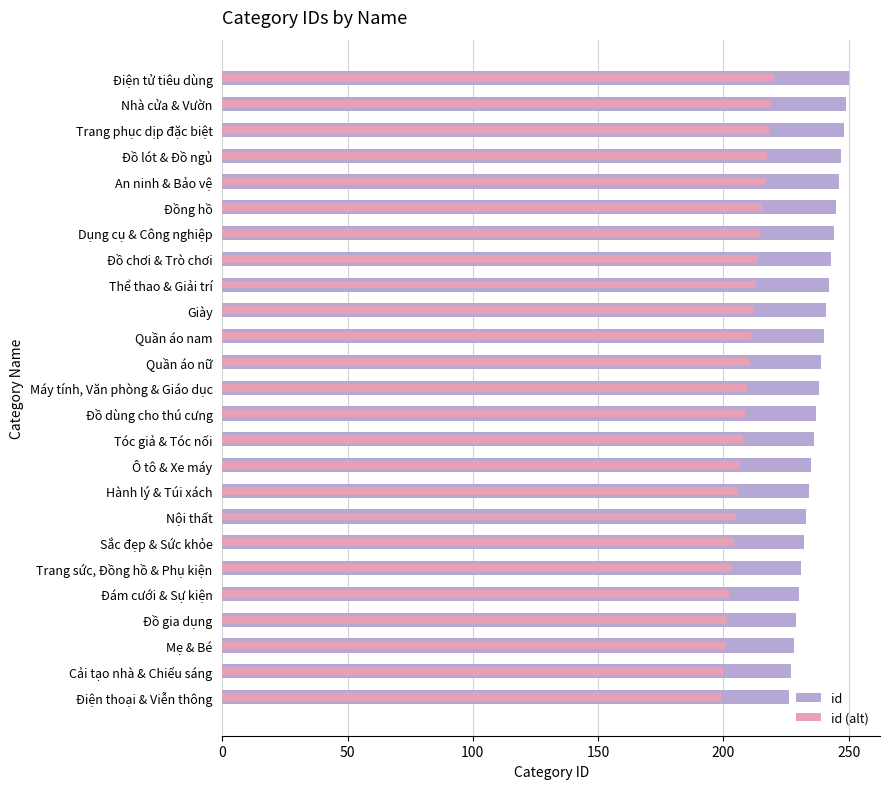

How many values in the id (alt) series exceed 209?

13